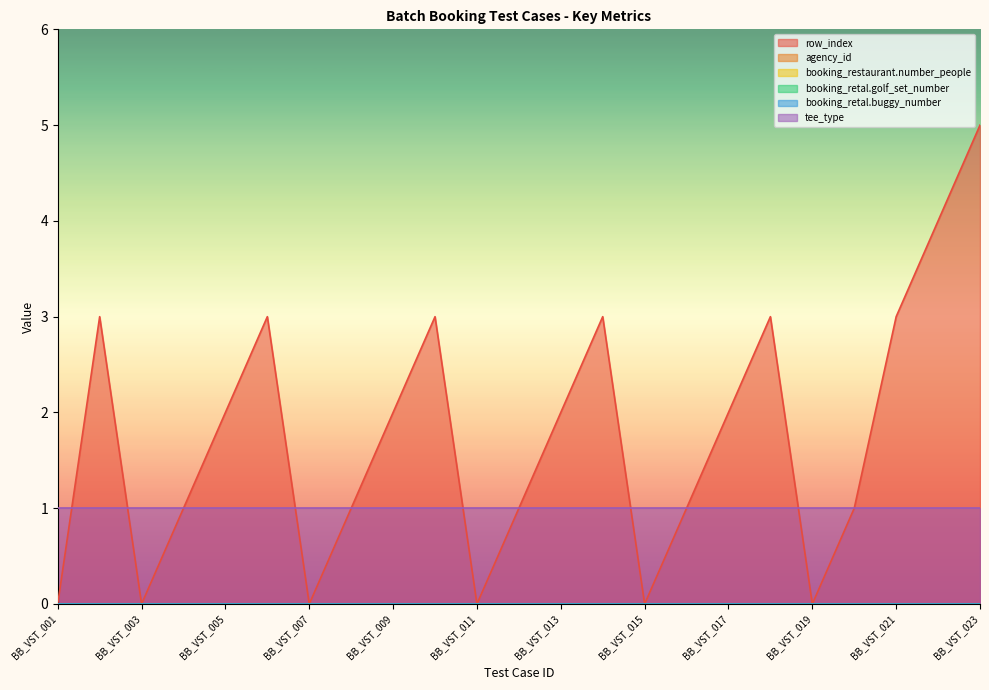

Is the value of agency_id at BB_VST_023 greater than the value of row_index at BB_VST_003?

No